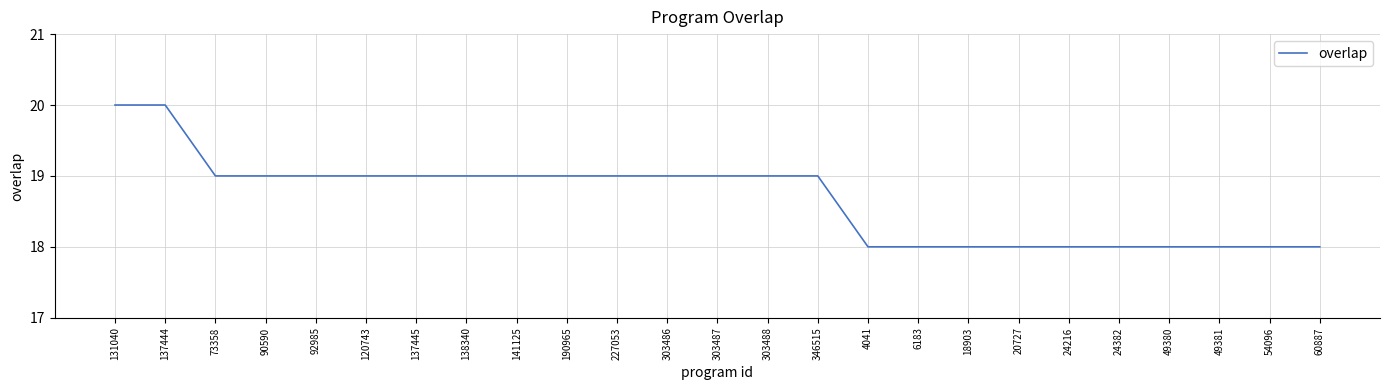

What is the difference between the values at 303487 and 60887?

1